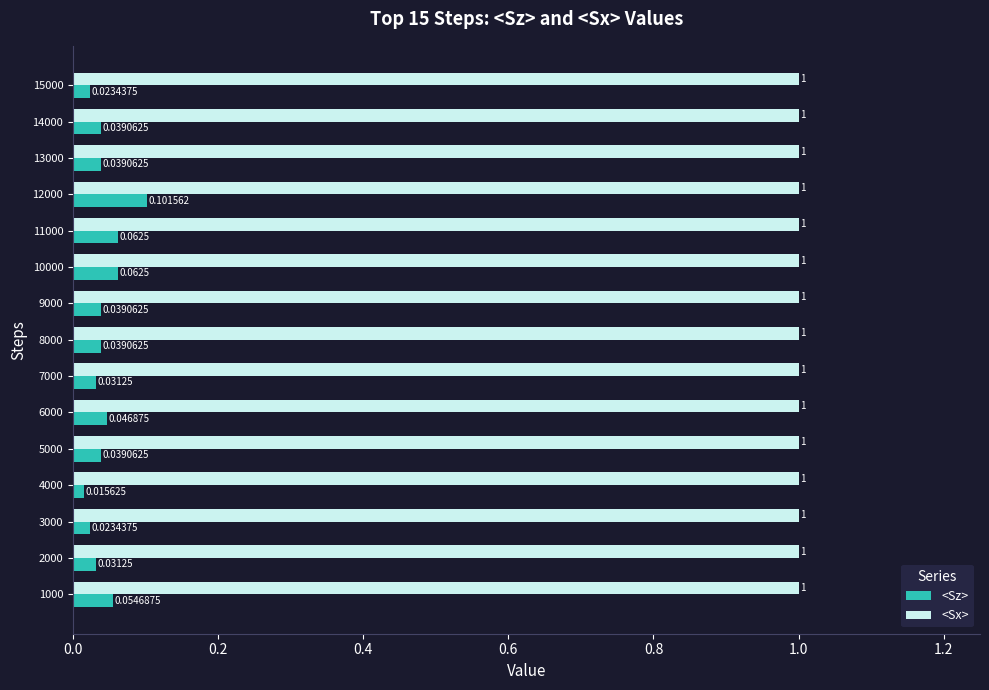

Rank the series by their average value, from lowest to highest.

<Sz>, <Sx>